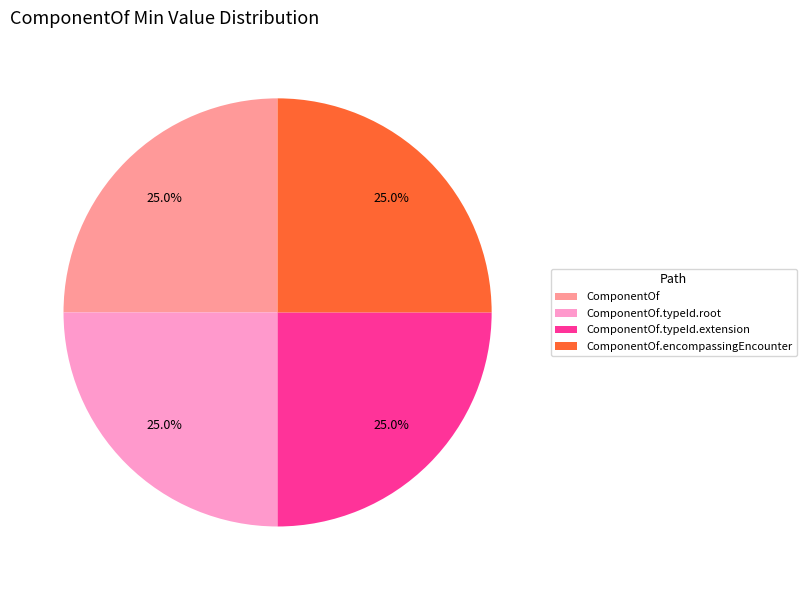

How many slices are in this pie chart?

4